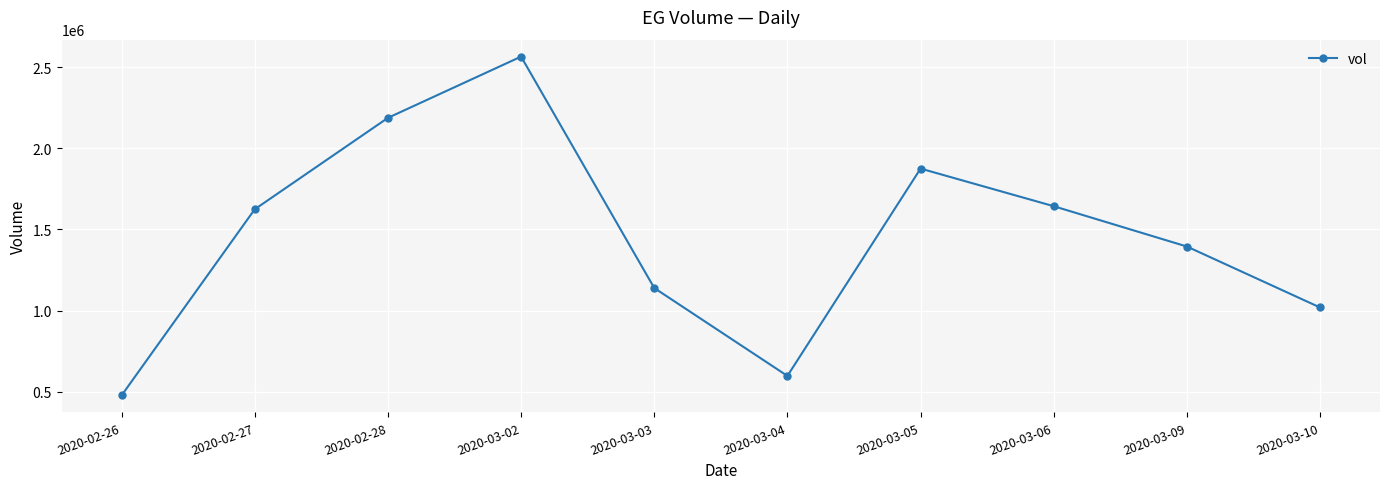

Reading left to right, transcribe all the data shown in this chart.

2020-02-26=476700	2020-02-27=1624500	2020-02-28=2188200	2020-03-02=2565900	2020-03-03=1139100	2020-03-04=597000	2020-03-05=1875400	2020-03-06=1643400	2020-03-09=1394800	2020-03-10=1018900